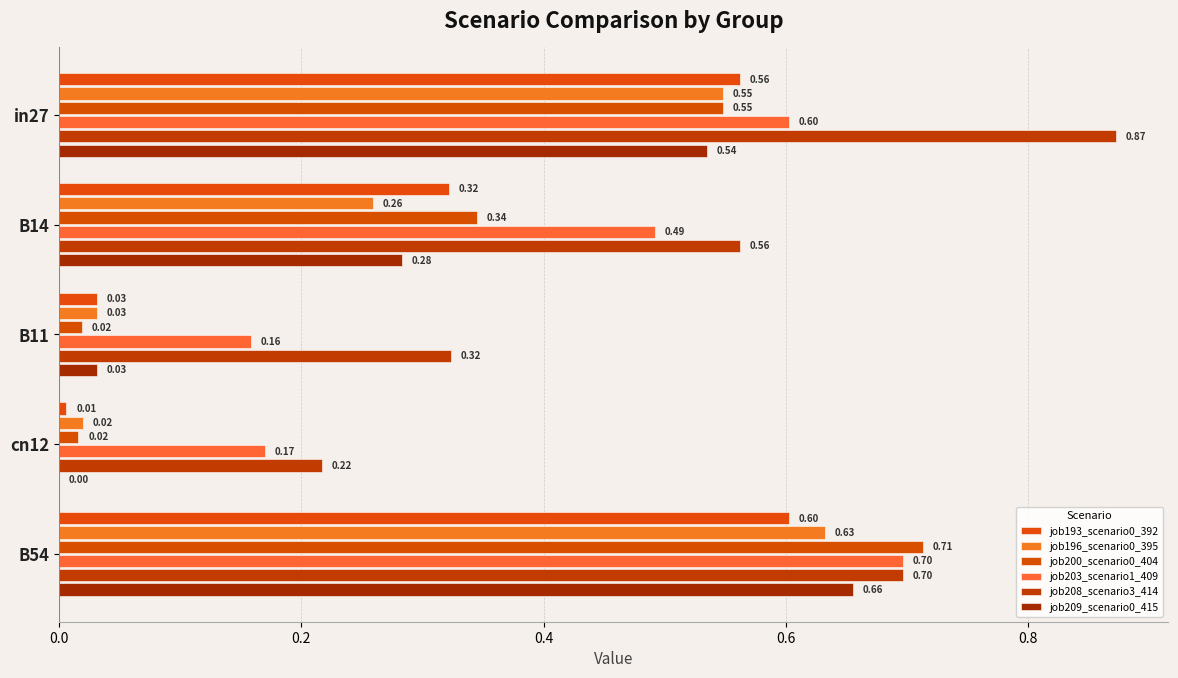

How many series are shown in this chart?

6